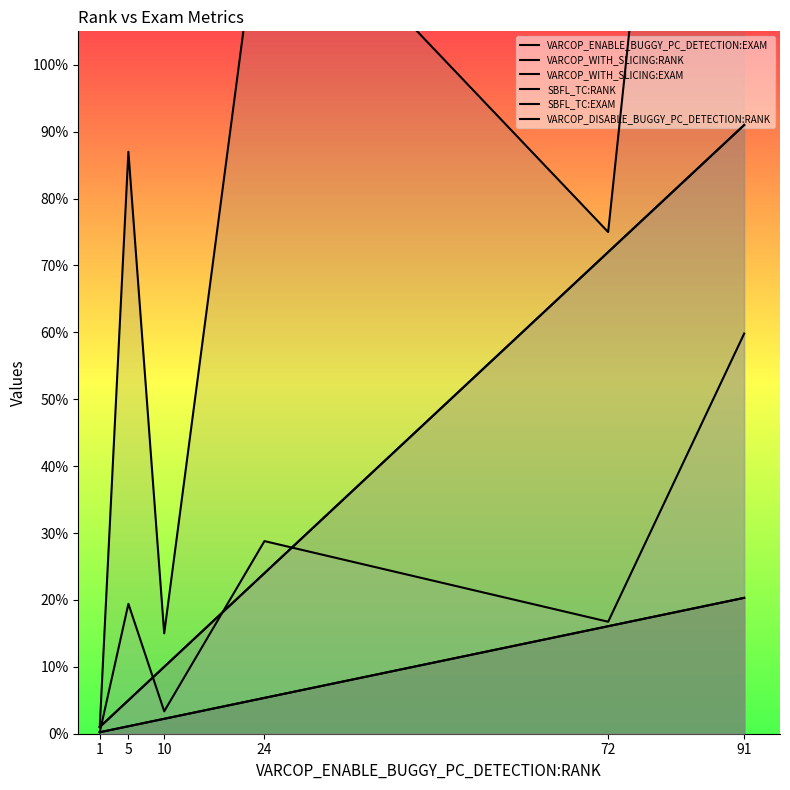

List the series in order of their peak value, highest first.

SBFL_TC:RANK, VARCOP_WITH_SLICING:RANK, VARCOP_DISABLE_BUGGY_PC_DETECTION:RANK, SBFL_TC:EXAM, VARCOP_ENABLE_BUGGY_PC_DETECTION:EXAM, VARCOP_WITH_SLICING:EXAM